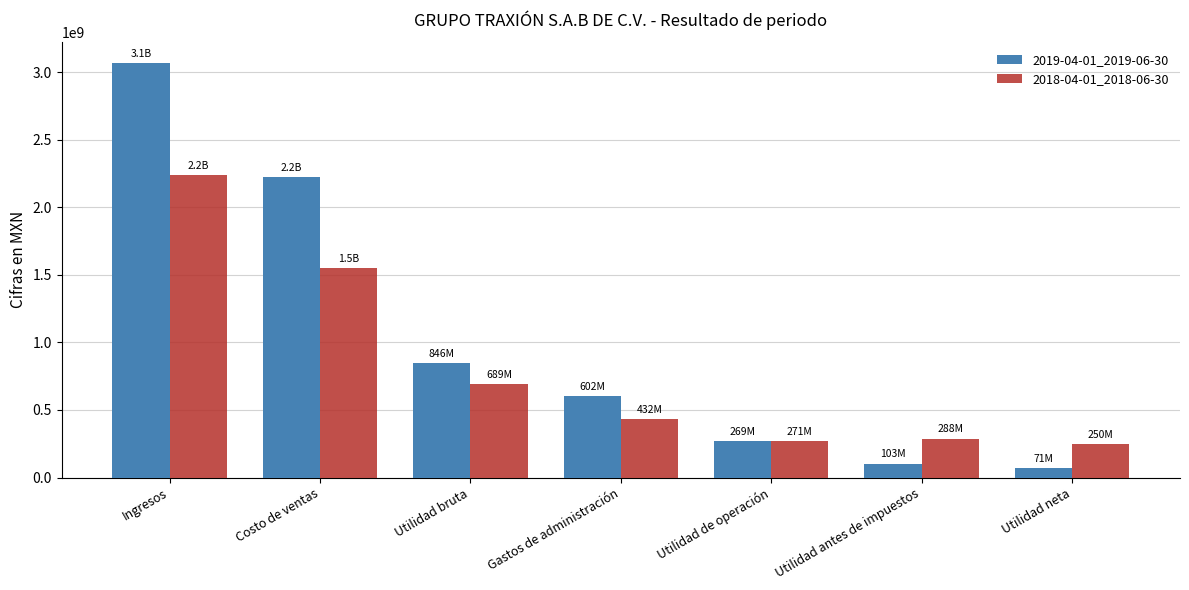

Which series has the largest range (max minus min)?

2019-04-01_2019-06-30